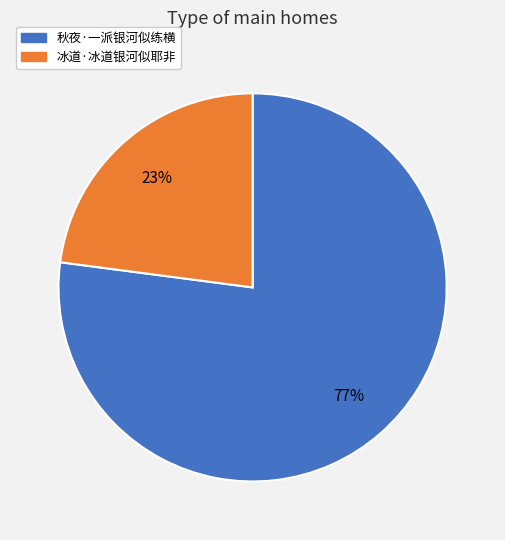

Combined, do 冰道·冰道银河似耶非 and 秋夜·一派银河似练横 account for over 50%?

Yes